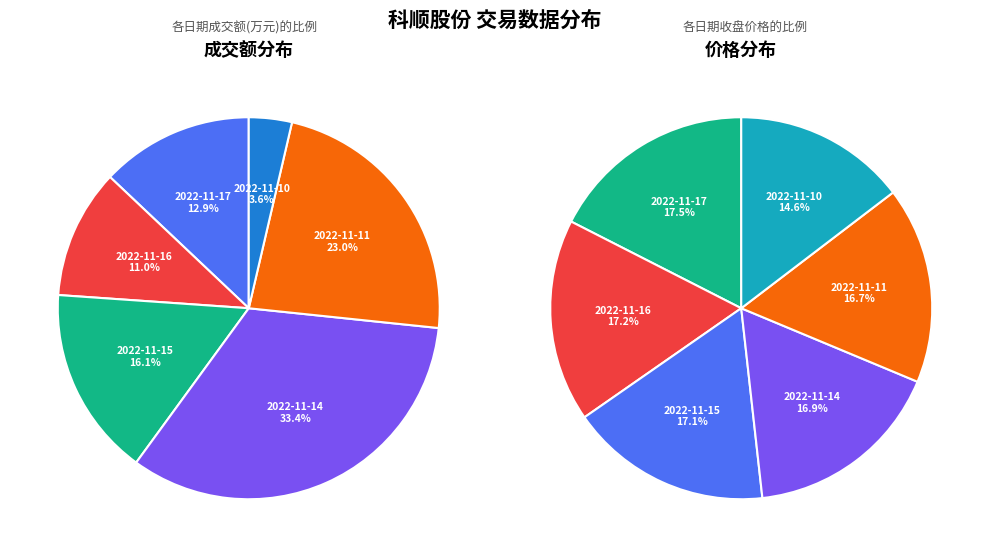

Rank the categories by value from lowest to highest.

2022-11-10, 2022-11-16, 2022-11-17, 2022-11-15, 2022-11-11, 2022-11-14